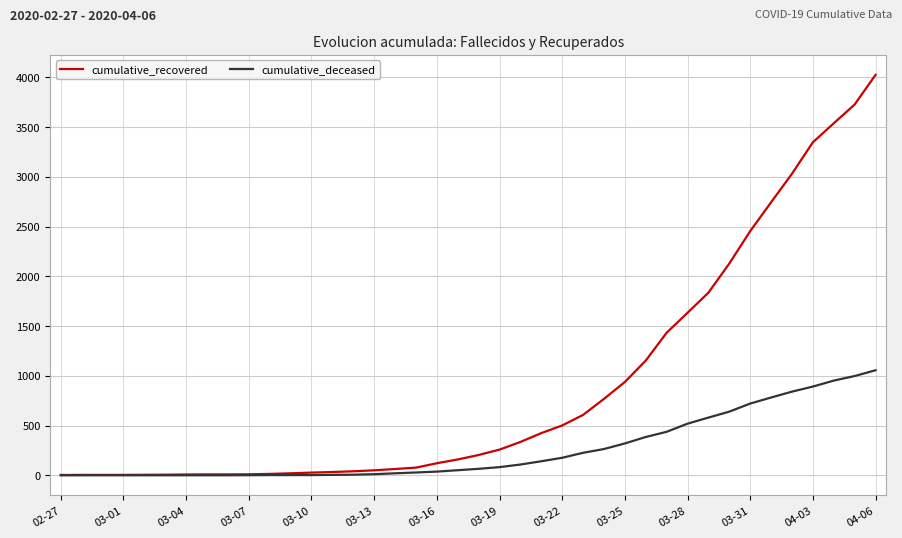

List the series in order of their peak value, highest first.

cumulative_recovered, cumulative_deceased